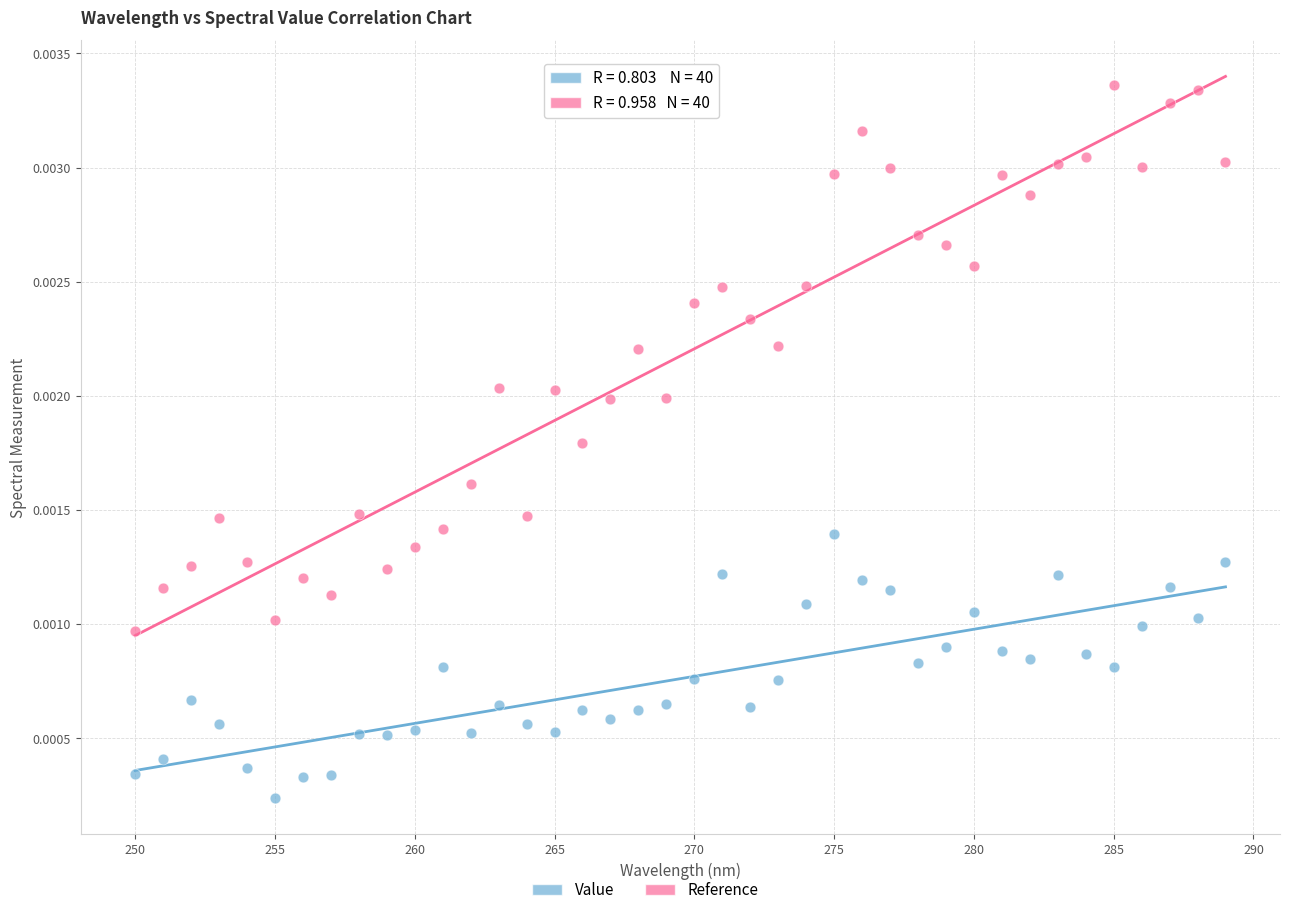

What is the X range (max minus min) for the scatter plot?

39.0